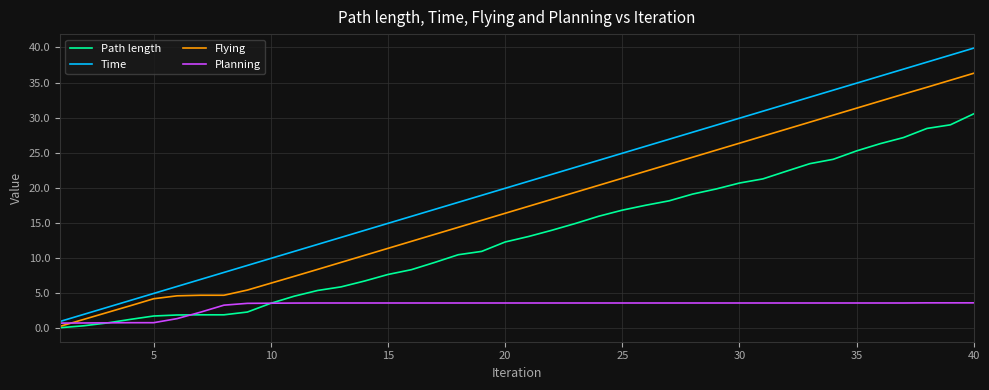

True or false: Time and Path length cross at least once.

False